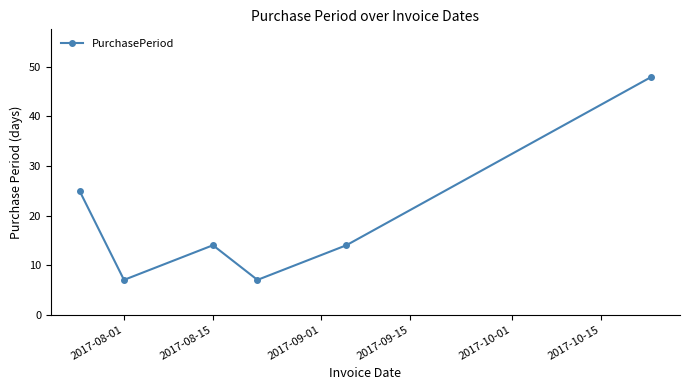

What is the smallest value displayed?

7